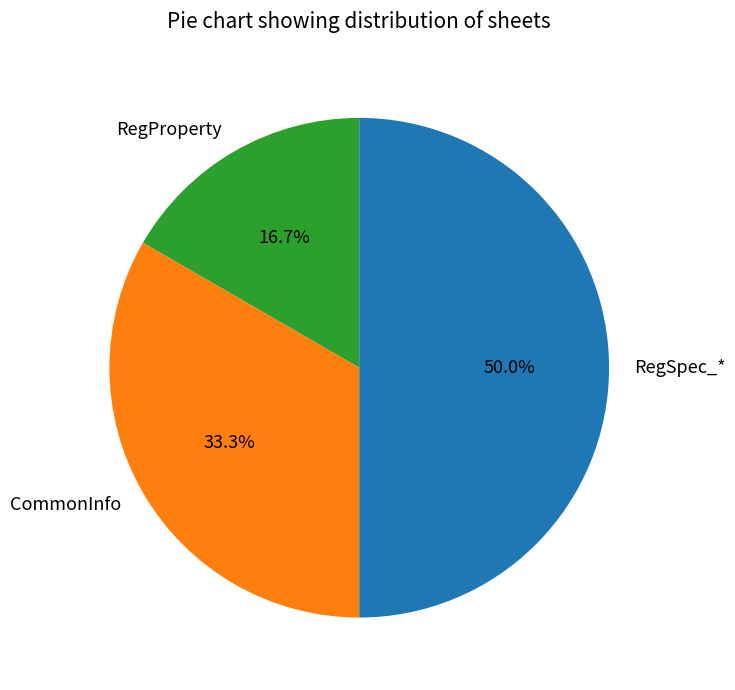

Combined, what portion of the pie is RegProperty and RegSpec_*?

66.7%